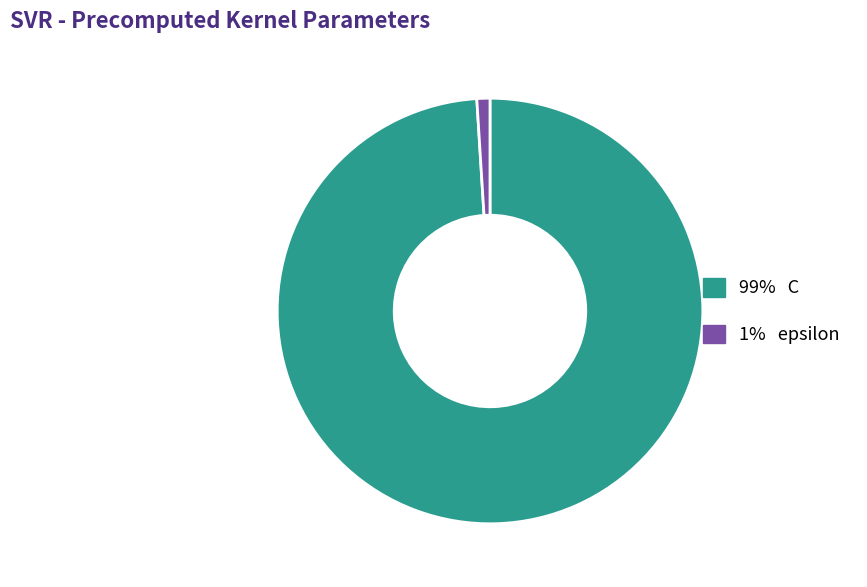

Does any single category account for the majority?

Yes